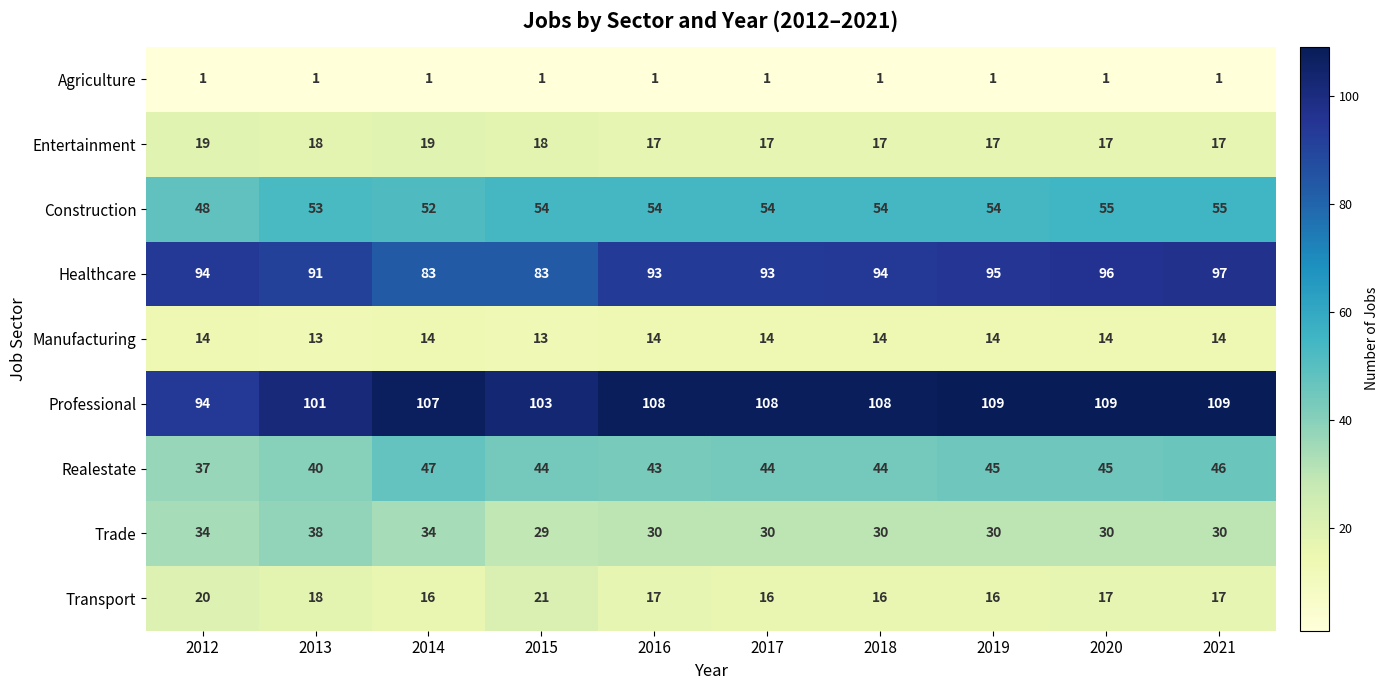

Rank the series at 2014 from lowest to highest value.

Agriculture, Manufacturing, Transport, Entertainment, Trade, Realestate, Construction, Healthcare, Professional